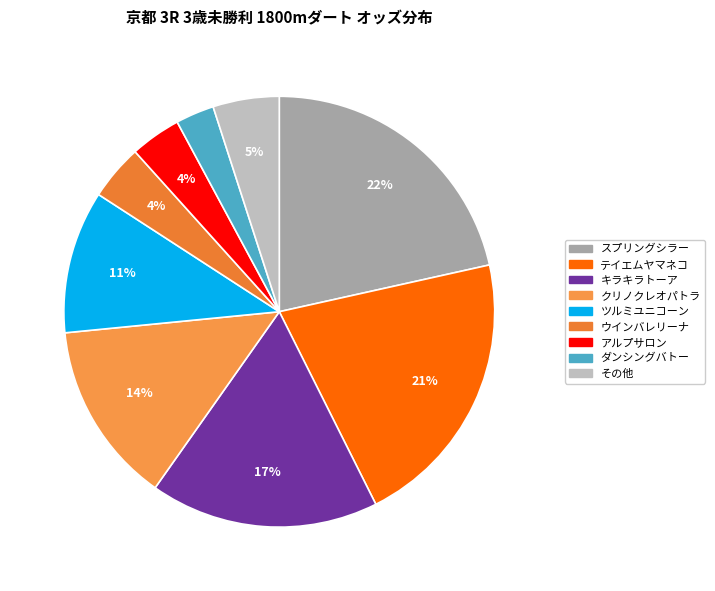

Combined, do ダンシングバトー and ウインバレリーナ account for over 50%?

No